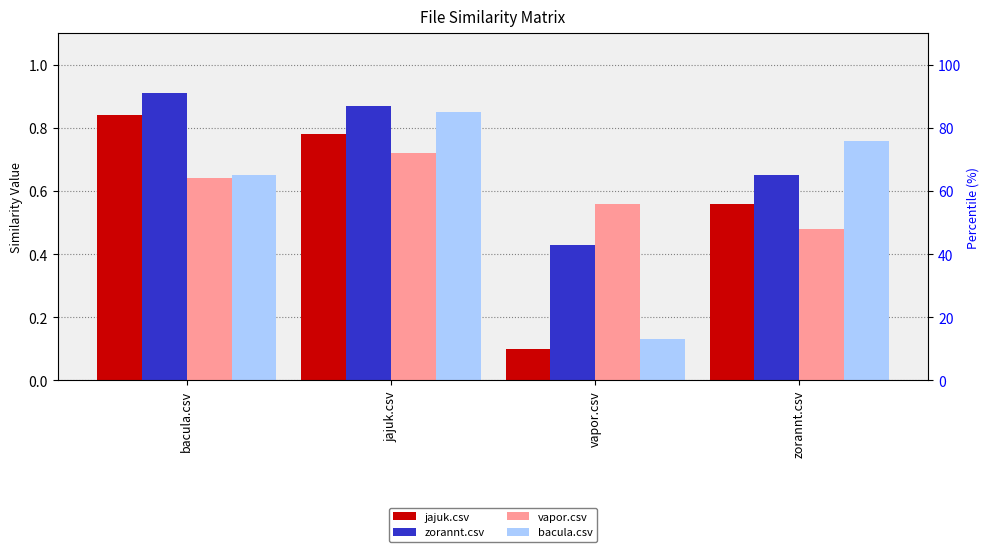

What is the greatest value displayed?

0.9